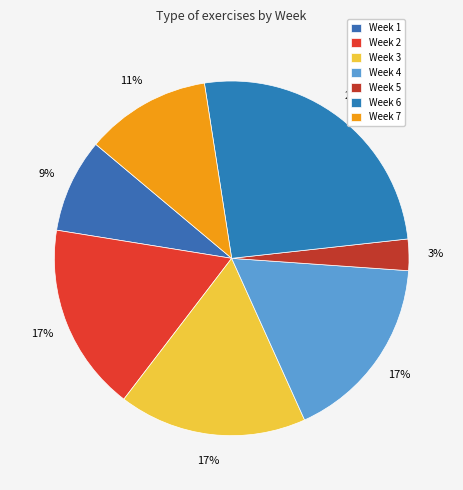

What percentage is NOT represented by Week 4?

82.9%